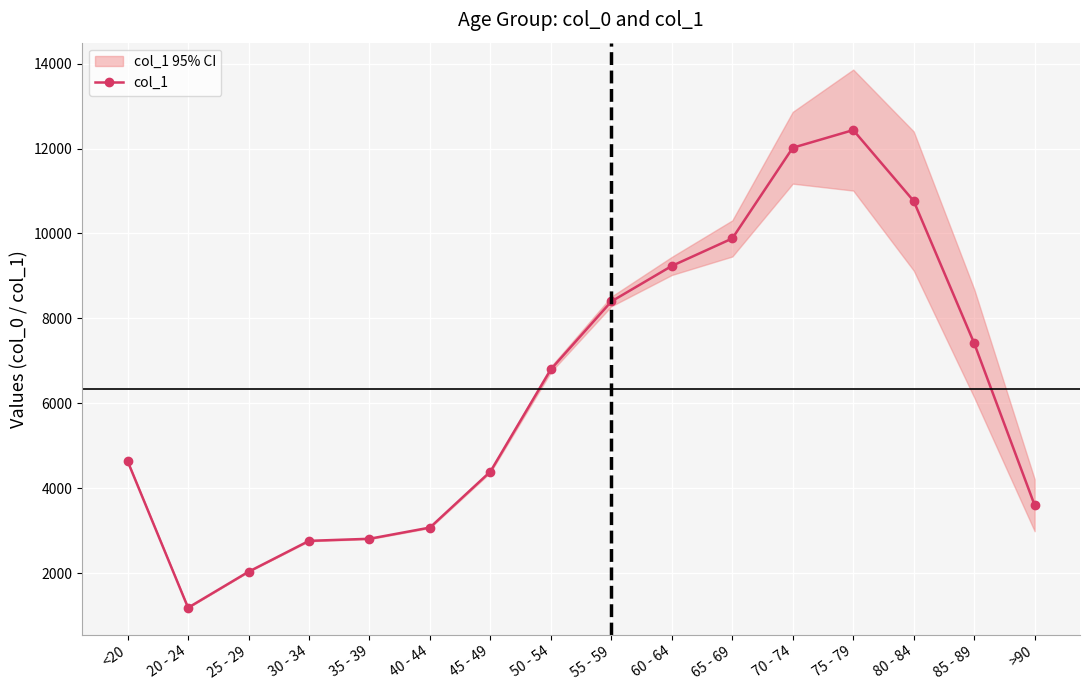

True or false: the data has more than 1 interior local peaks.

False